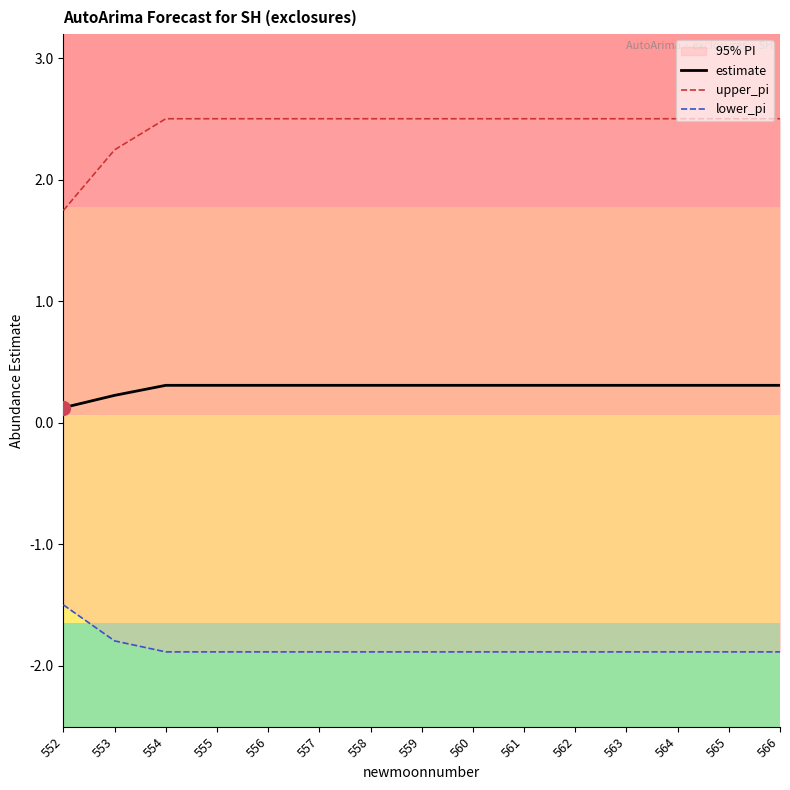

What is the difference between the highest and lowest values at 552?

3.2